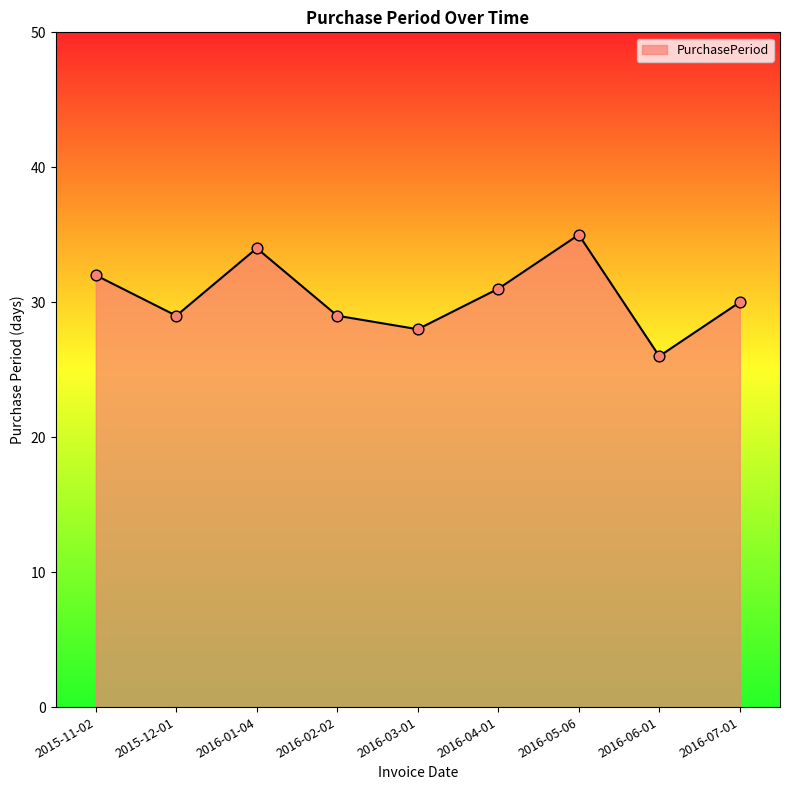

Between 2016-06-01 and 2016-02-02, which is larger?

2016-02-02